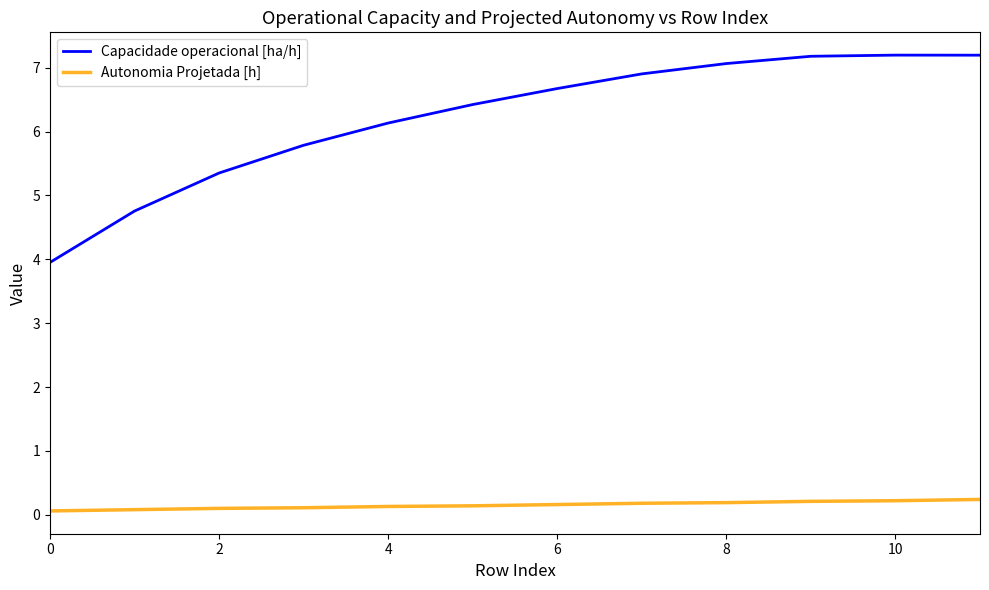

Rank the series by their average value, from highest to lowest.

Capacidade operacional [ha/h], Autonomia Projetada [h]